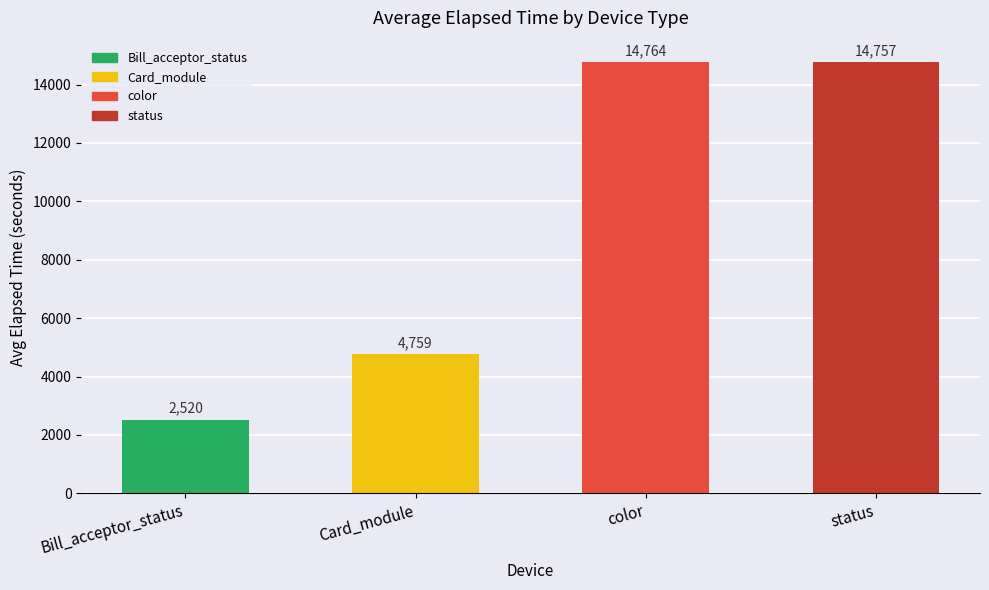

What is the difference between the values at status and color?

6.9